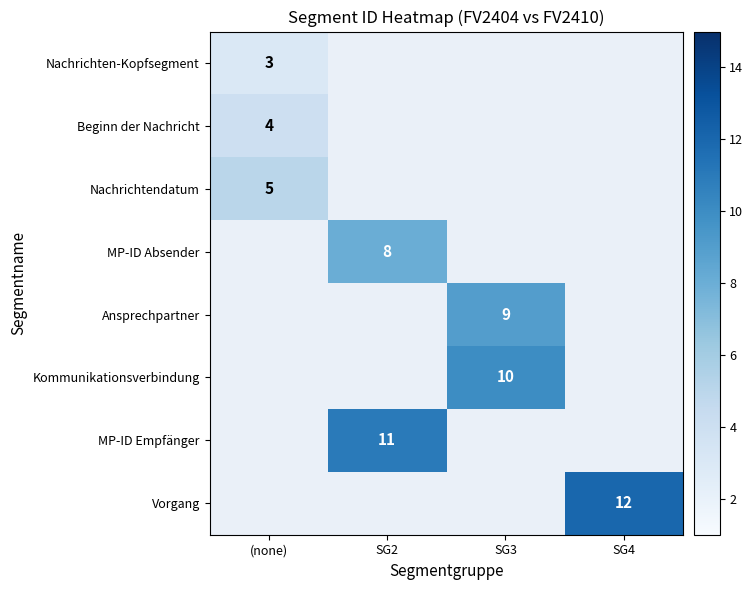

True or false: MP-ID Empfänger has a value of 11 at SG2.

True